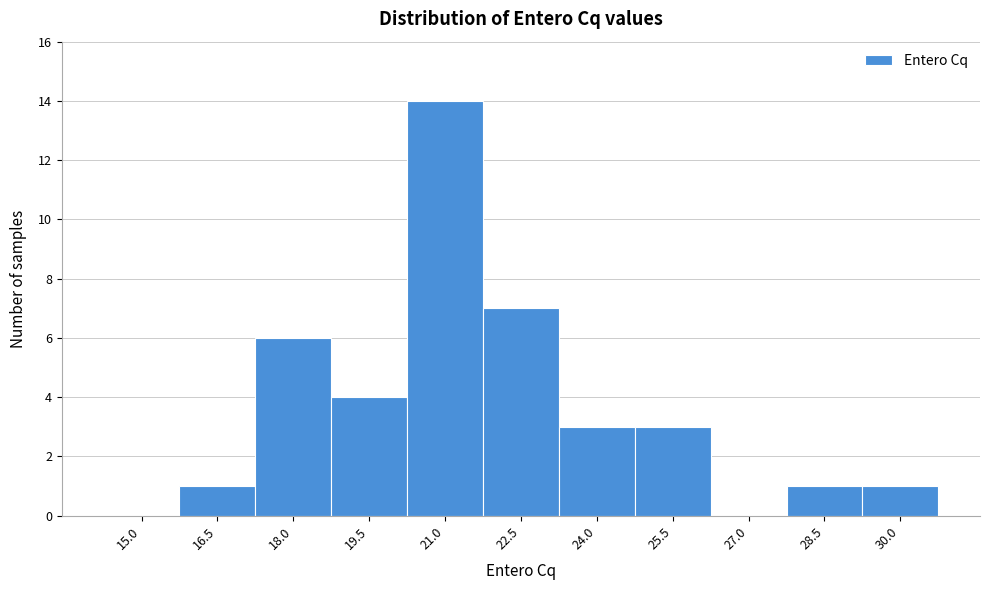

Reading left to right, list all the values displayed in this chart.

15.0=0	16.5=1	18.0=6	19.5=4	21.0=14	22.5=7	24.0=3	25.5=3	27.0=0	28.5=1	30.0=1